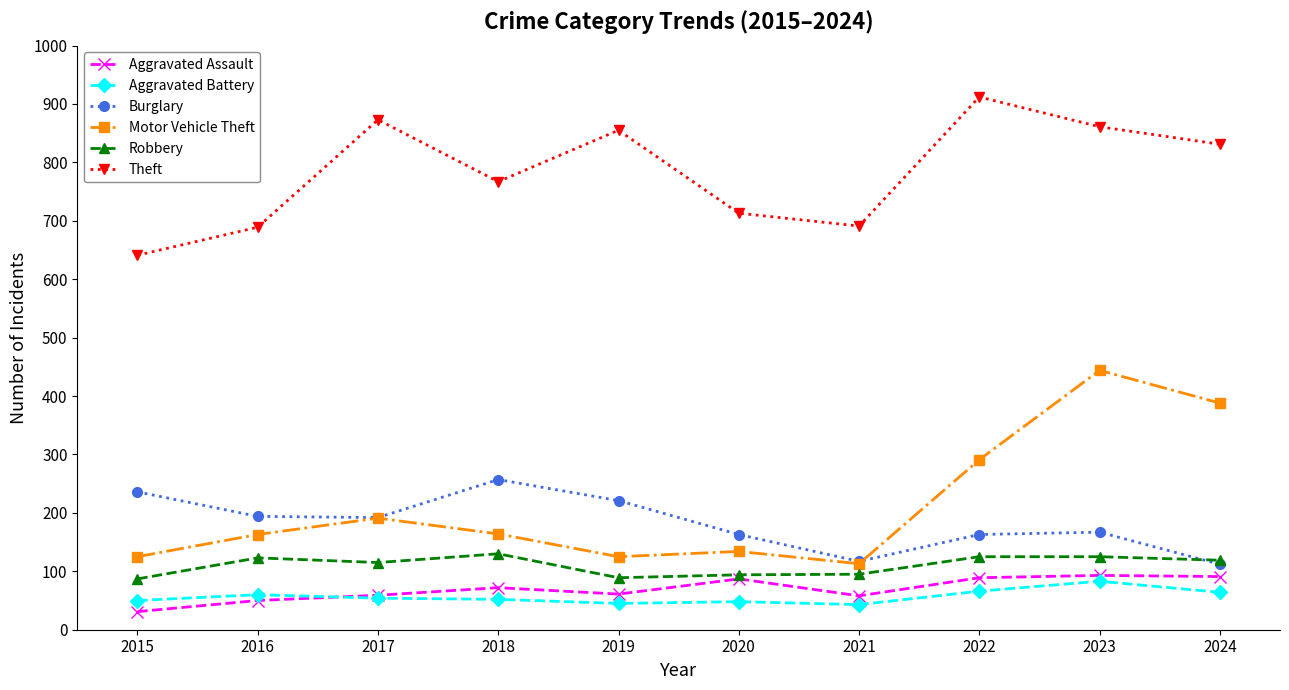

What is the approximate value of Robbery at 2022?

125